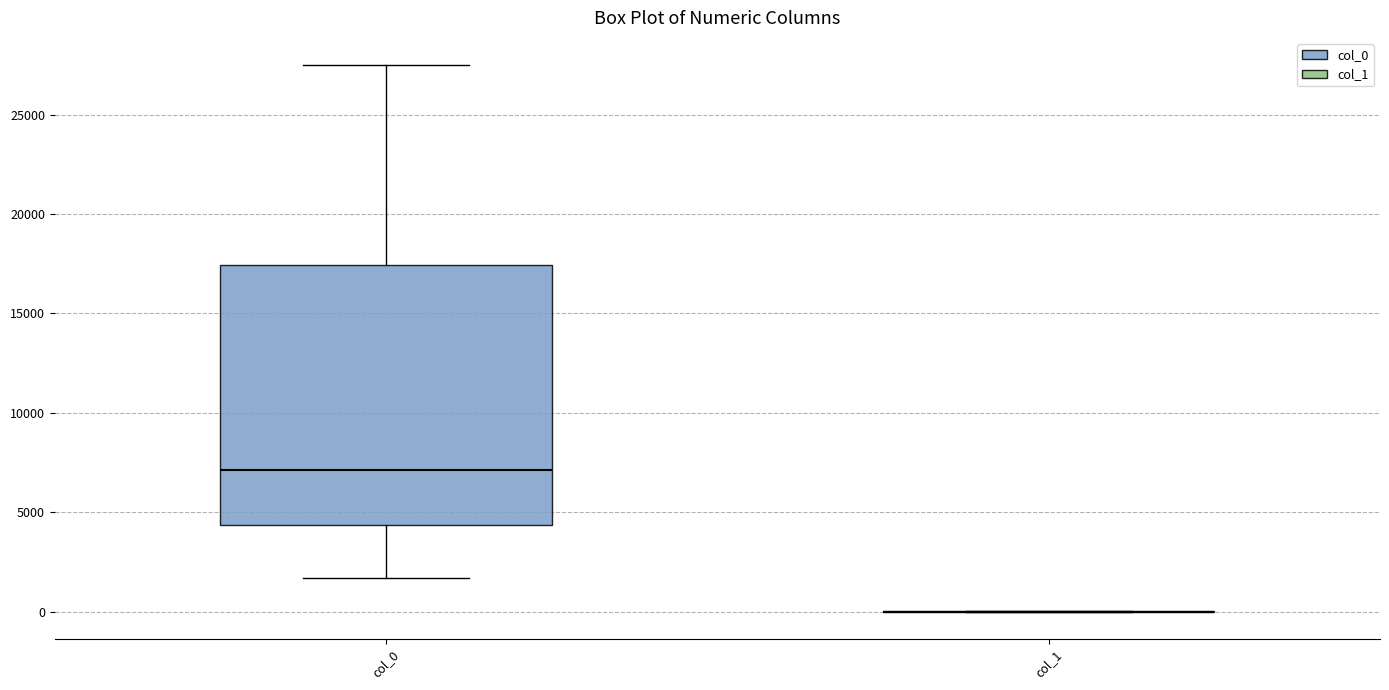

Reading left to right, transcribe this box plot: for each box, give where its median line is, the range the box spans, and where its two whiskers end, as read against the y-axis. The values are not printed on the chart, so give them approximately, as read against the axis.

col_0: median 7000, box 4500 to 17500, whiskers 1500 to 27500
col_1: box collapsed to a line at 0, whiskers 0 to 0